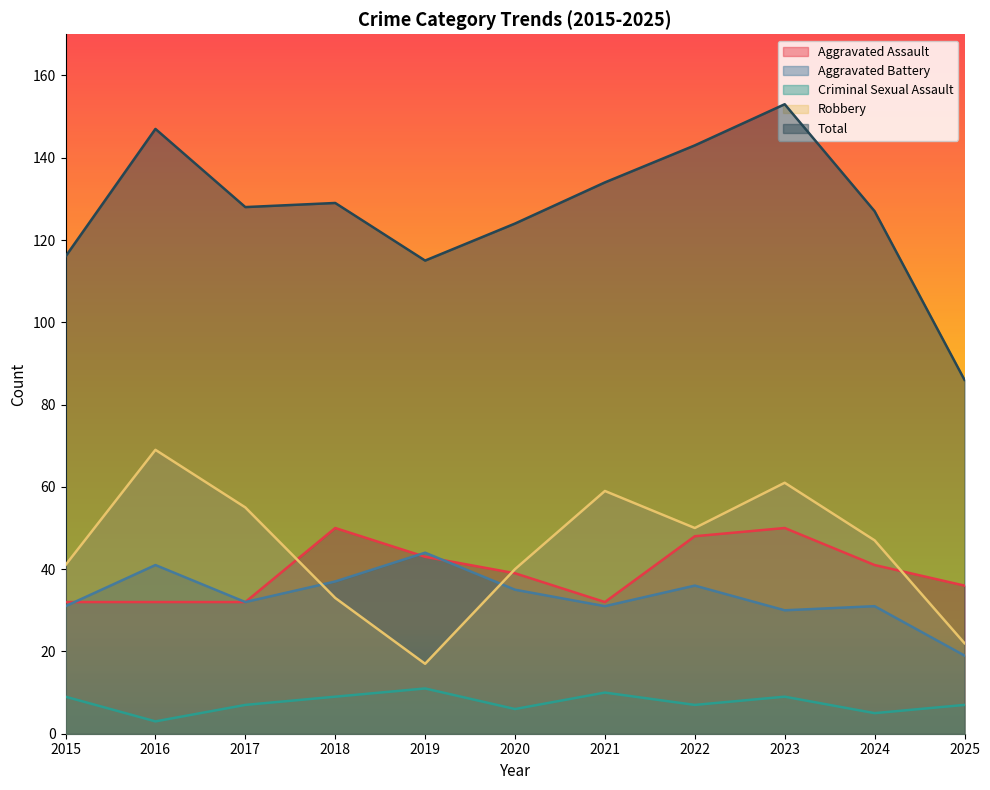

How many data points in Aggravated Battery are less than 32?

5